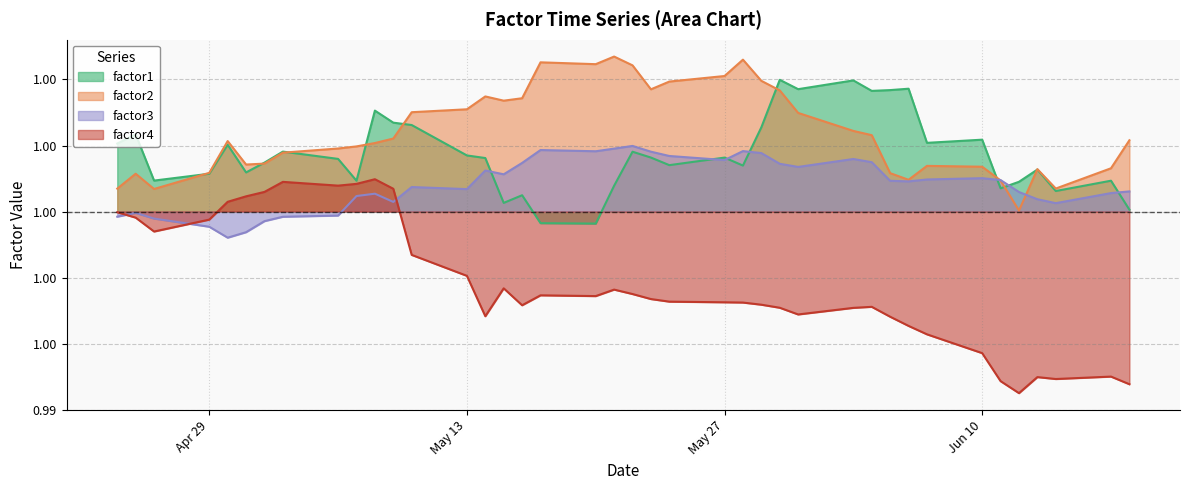

True or false: factor3 has more than 0 interior local peaks.

True